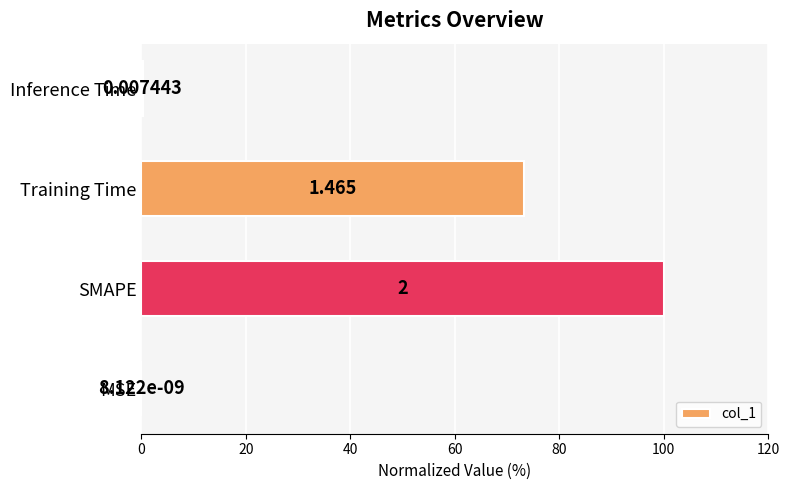

Which has a higher value, SMAPE or Inference Time?

SMAPE